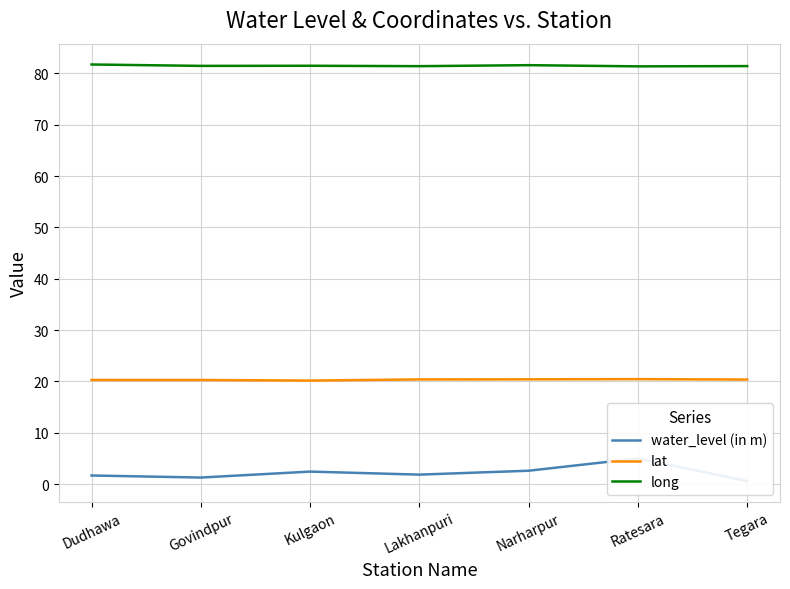

What is the smallest value displayed?

0.6